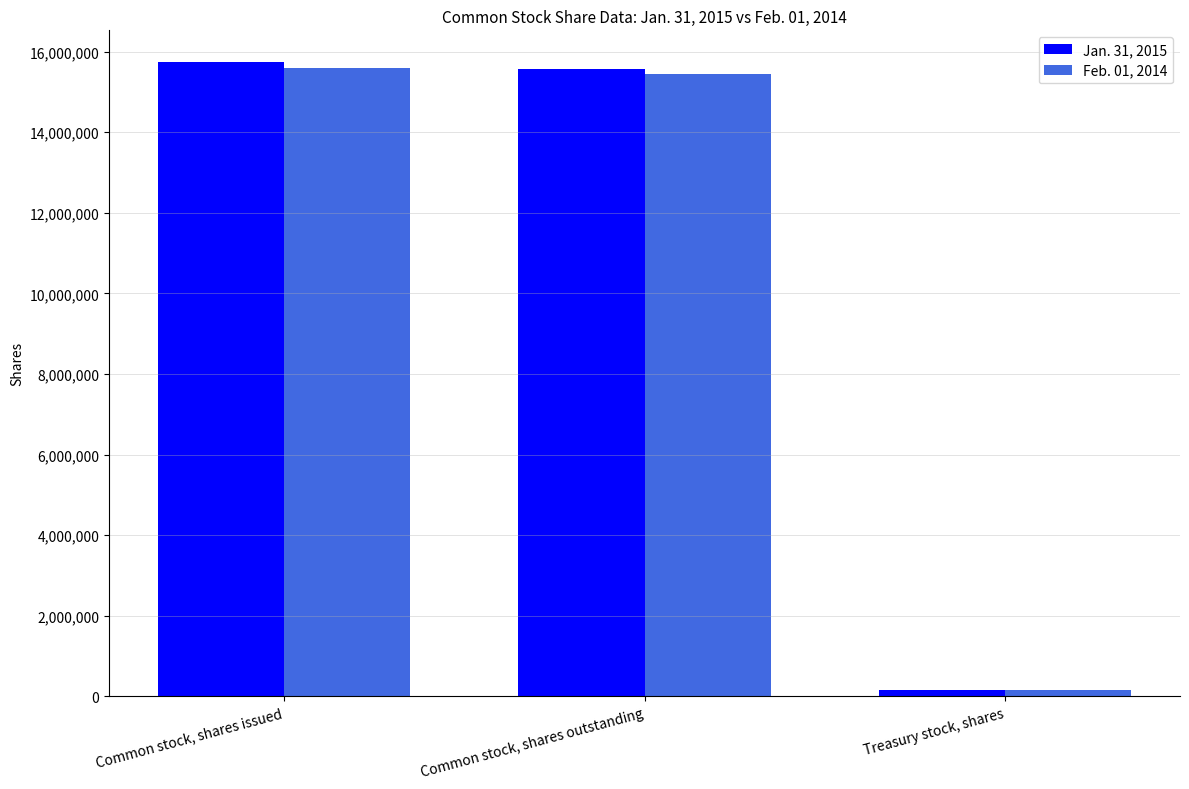

Rank the categories by Jan. 31, 2015 value from highest to lowest.

Common stock, shares issued, Common stock, shares outstanding, Treasury stock, shares